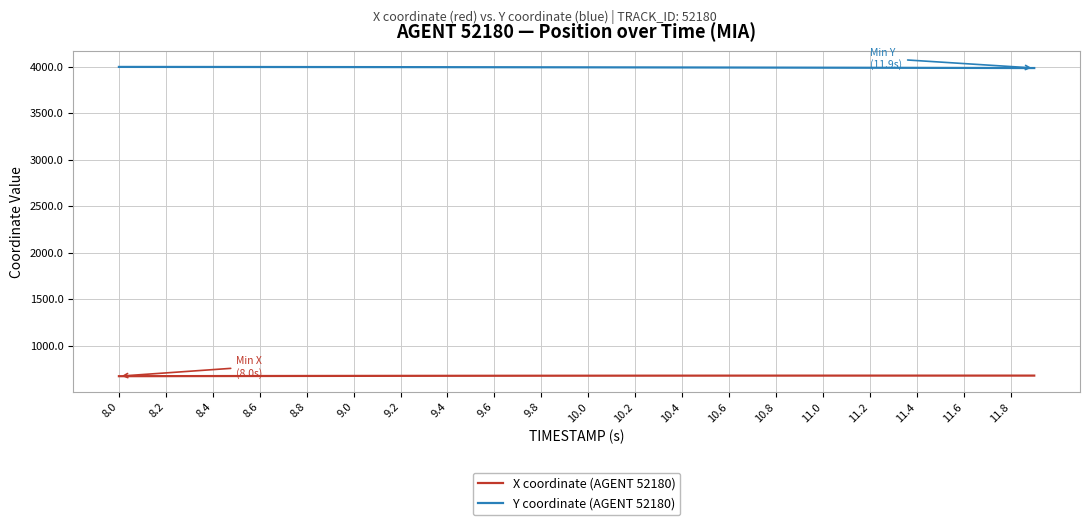

Which series has the largest total across all categories?

Y coordinate (AGENT 52180)